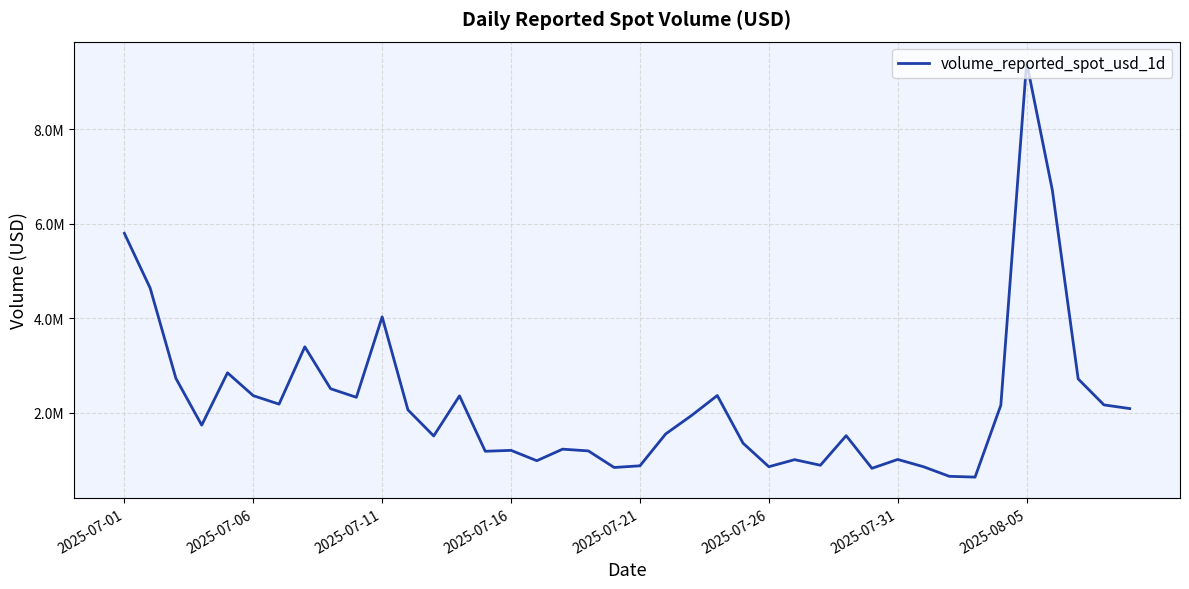

Is this an area chart (filled region under the line)?

No